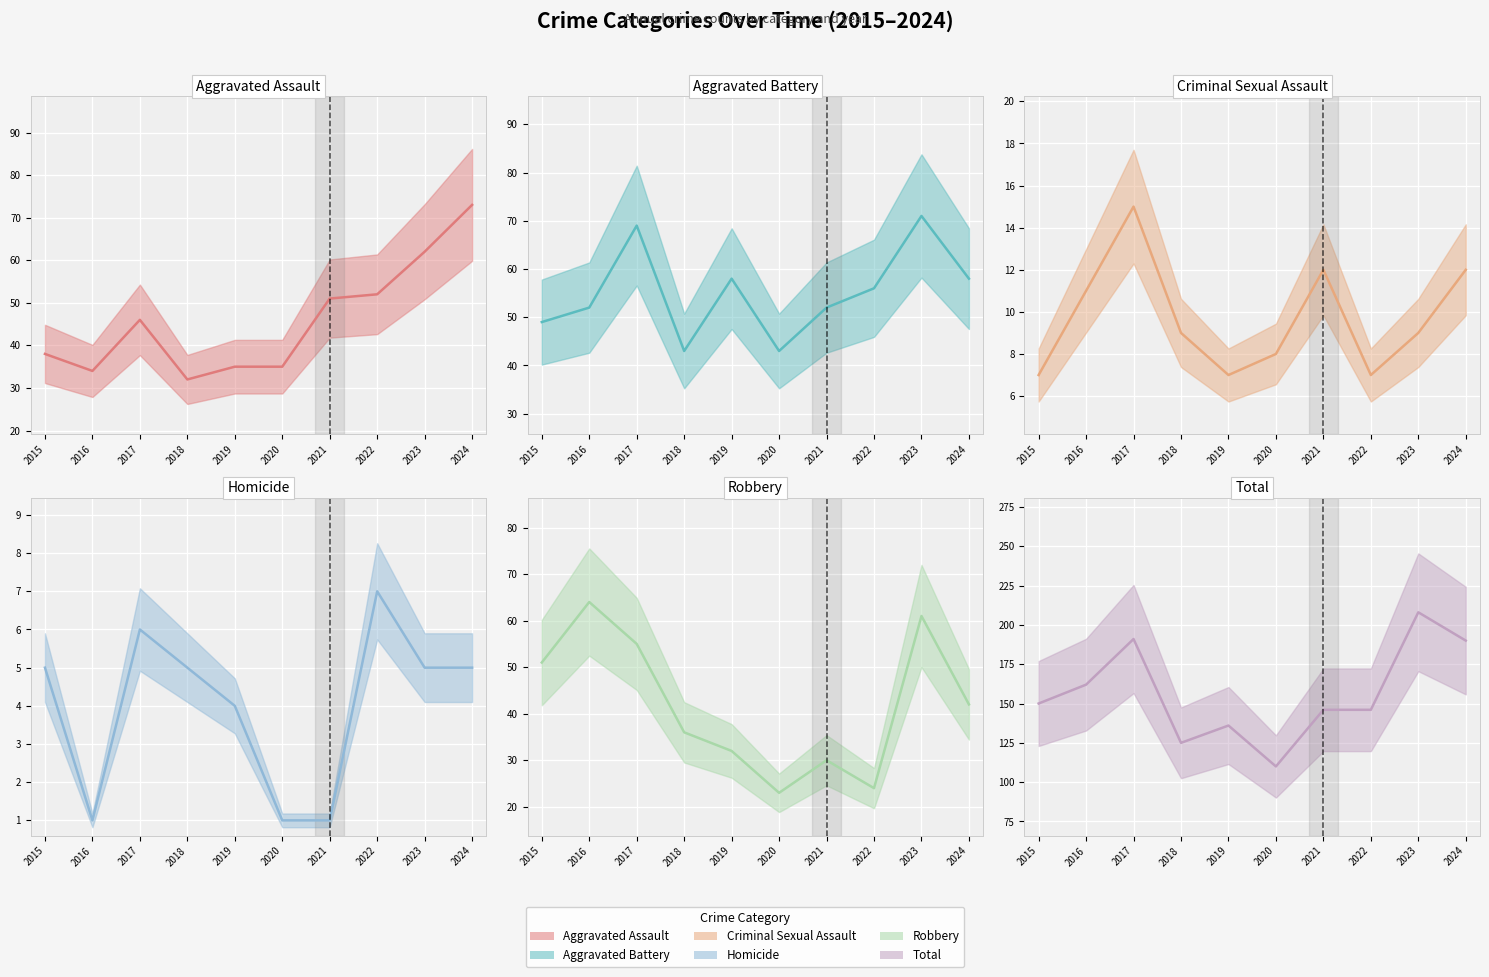

Which series changed the most between 2016 and 2024?

Aggravated Assault (actual)